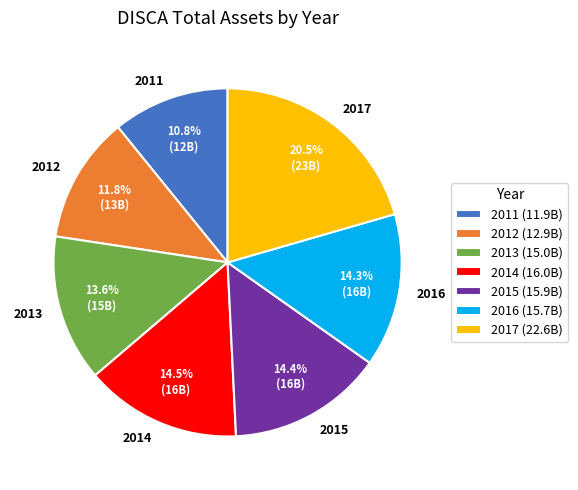

How many slices are in this pie chart?

7